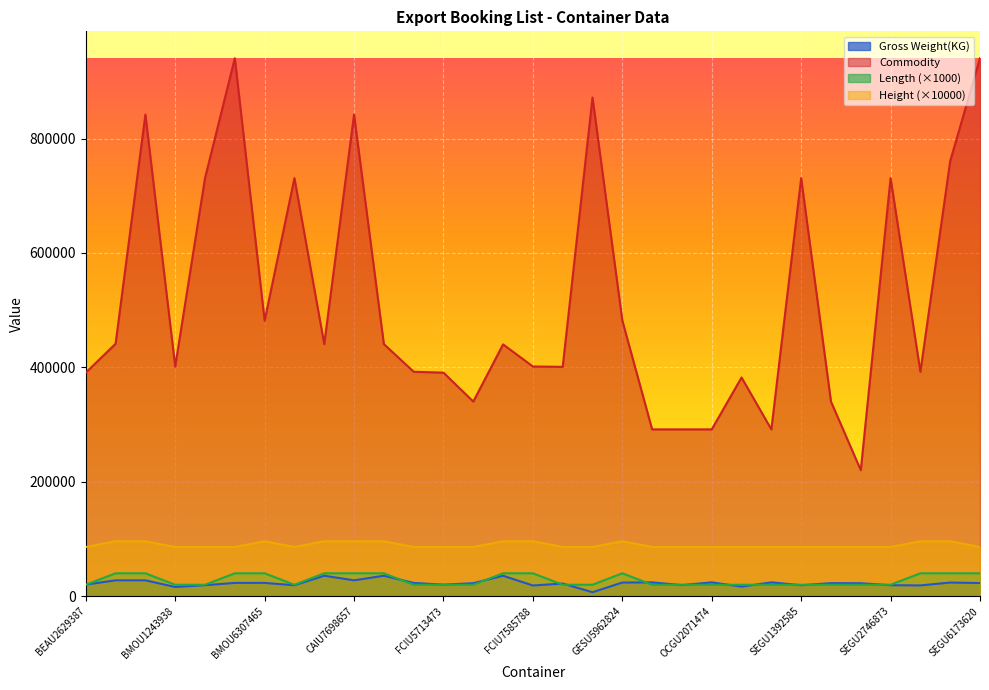

Reading left to right, list all the values displayed in this chart.

Gross Weight(KG): 20210	27700	27700	16100	19220	23200	23240	19100	35750	27750	35750	23160	20180	22740	35700	18700	22100	6938	23850	24130	19400	24180	16720	24180	19180	22820	22640	19180	18830	23830	23010
Commodity: 390750	441292	841861	401512	730793	940360	481620	730793	440725	841861	440710	392321	390750	340211	440139	401519	400931	871680	481920	291590	291590	291590	382311	291590	730793	340211	220290	730793	392330	760720	940360
Length: 20000	40000	40000	20000	20000	40000	40000	20000	40000	40000	40000	20000	20000	20000	40000	40000	20000	20000	40000	20000	20000	20000	20000	20000	20000	20000	20000	20000	40000	40000	40000
Height: 86000	96000	96000	86000	86000	86000	96000	86000	96000	96000	96000	86000	86000	86000	96000	96000	86000	86000	96000	86000	86000	86000	86000	86000	86000	86000	86000	86000	96000	96000	86000